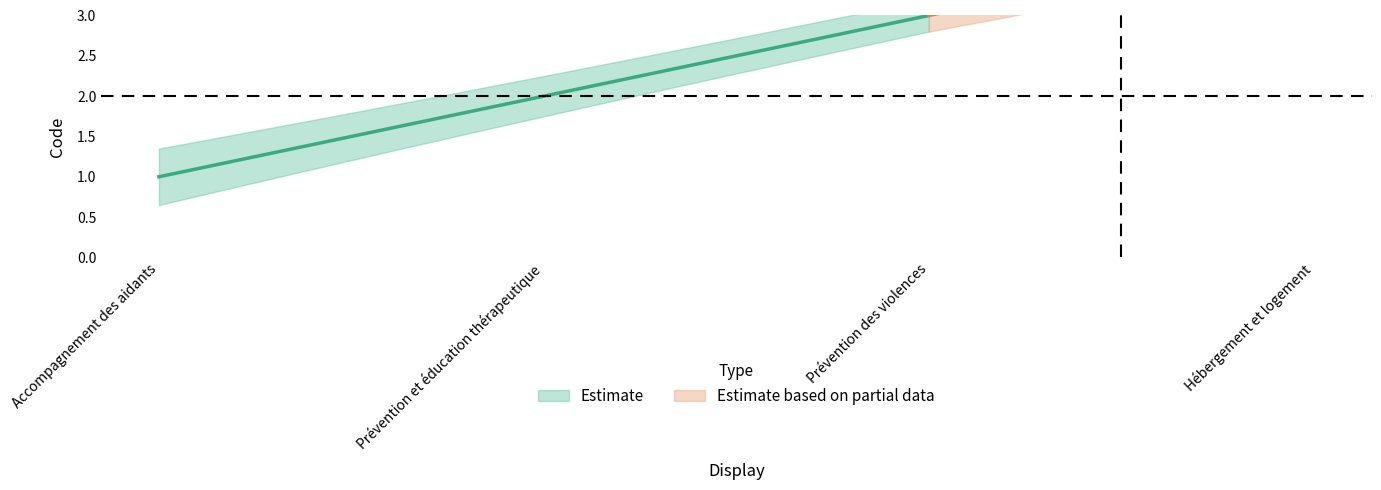

Read the value at Prévention des violences.

3